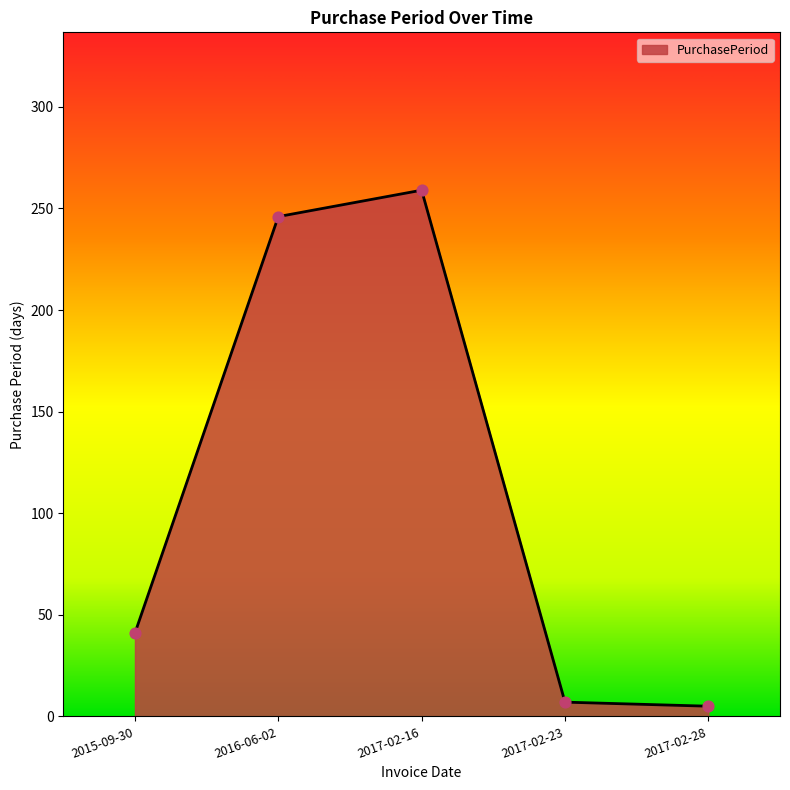

Approximately how many times larger is the value at 2016-06-02 compared to 2017-02-23?

35.1